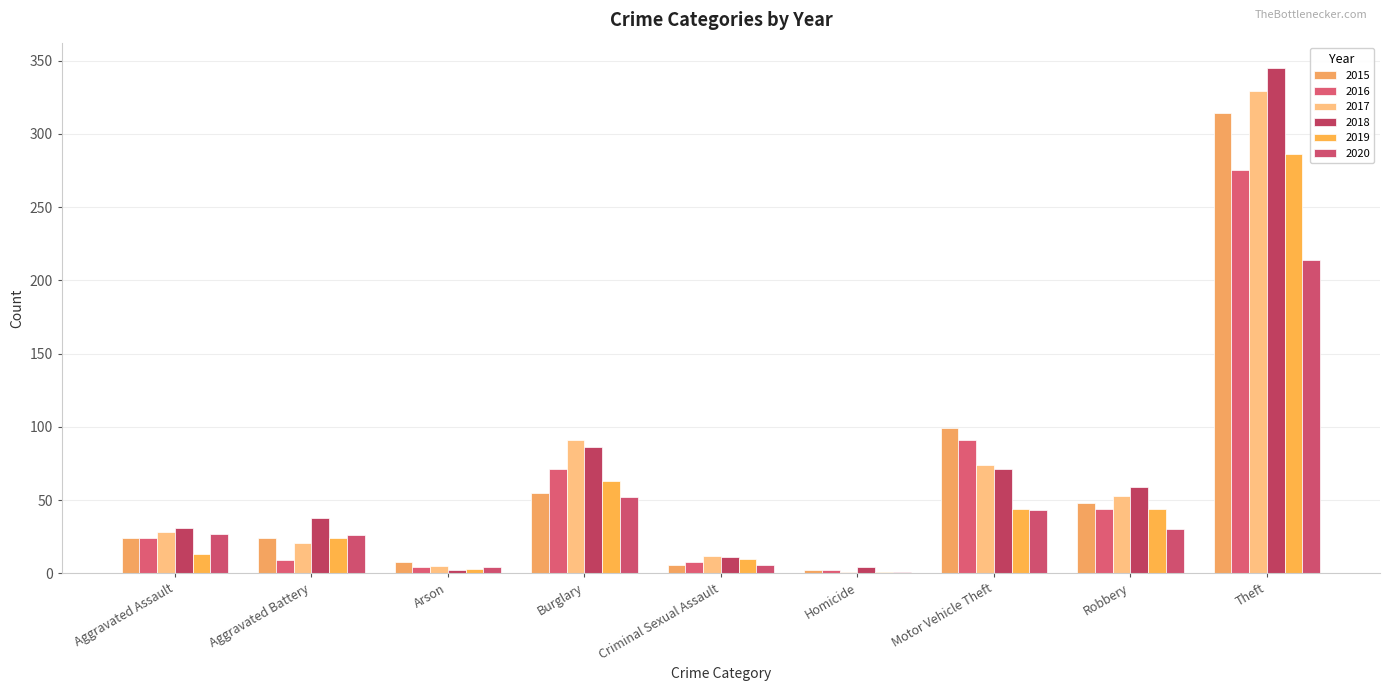

Is the value of 2015 at Aggravated Battery greater than the value of 2017 at Homicide?

Yes